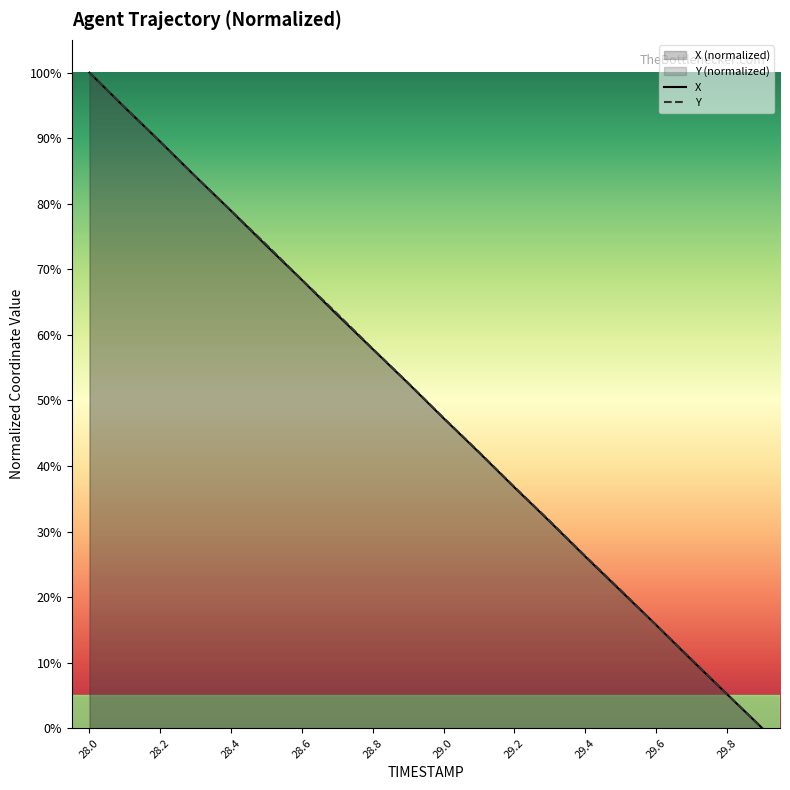

What is the total value across all series at 28.8?

115.7